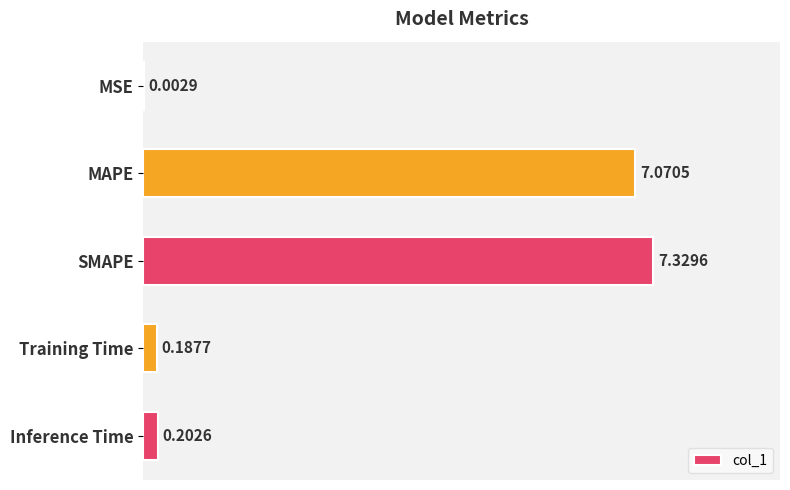

Which category has the highest value across all series?

SMAPE